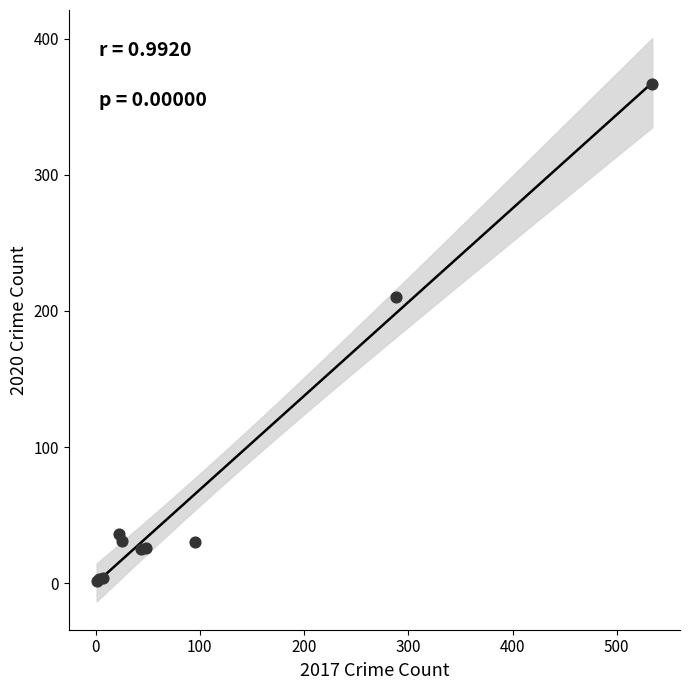

What Y value in the scatter plot is closest to 184?

210